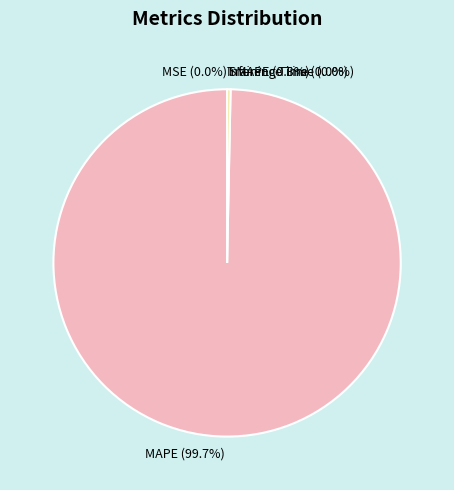

Between Training Time and Inference Time, which is larger?

Training Time